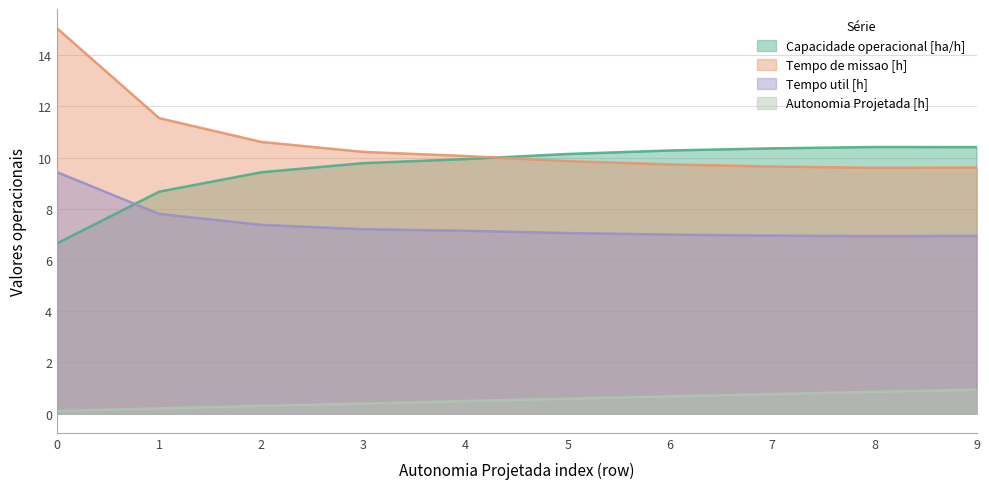

What is the sum of the Tempo util [h] values at 1 and 7?

14.8